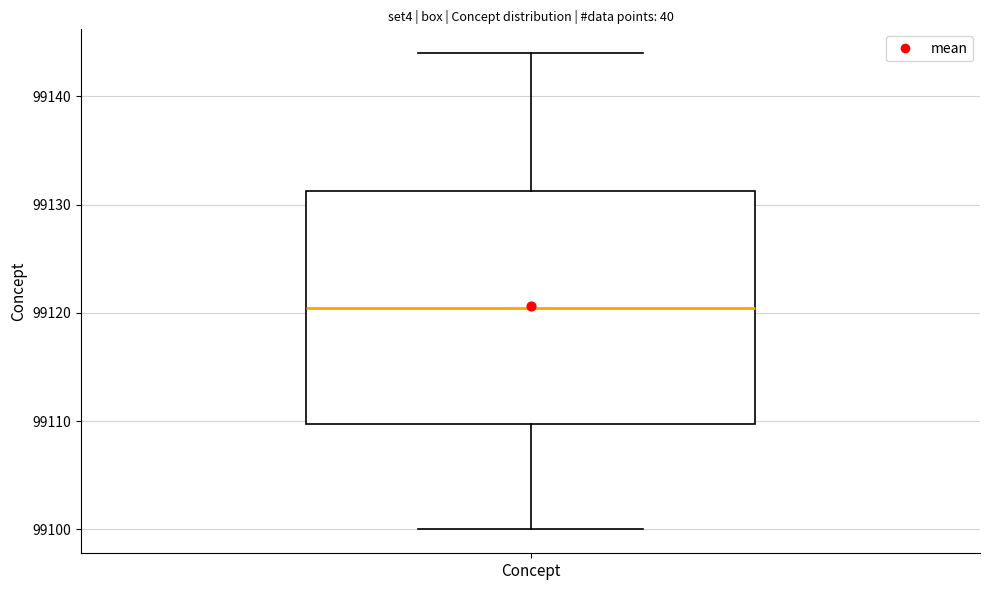

Transcribe this box plot: give where the median line is, the range the box spans, and where the two whiskers end, as read against the y-axis. The values are not printed on the chart, so give them approximately, as read against the axis.

median 99121, box 99110 to 99131, whiskers 99100 to 99144